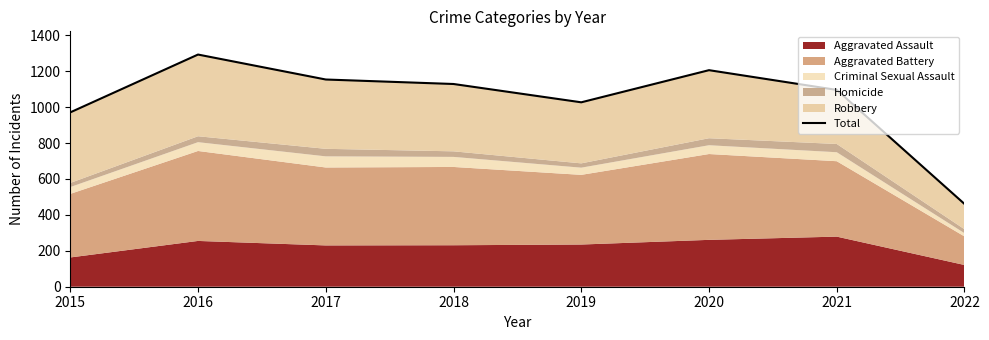

Reading right to left, extract all data points from this chart.

2022=461	2021=1096	2020=1206	2019=1027	2018=1129	2017=1154	2016=1293	2015=971